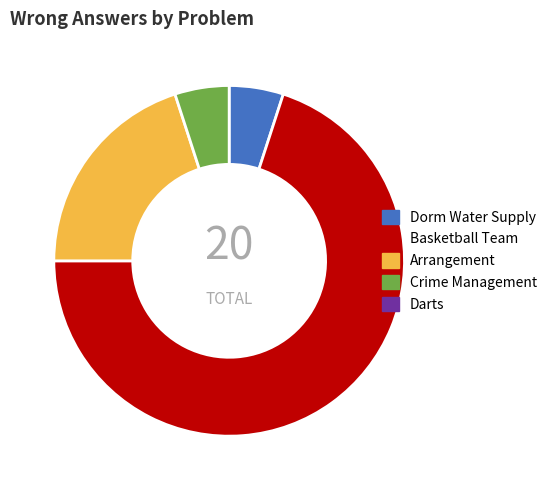

Does any single category account for the majority?

Yes